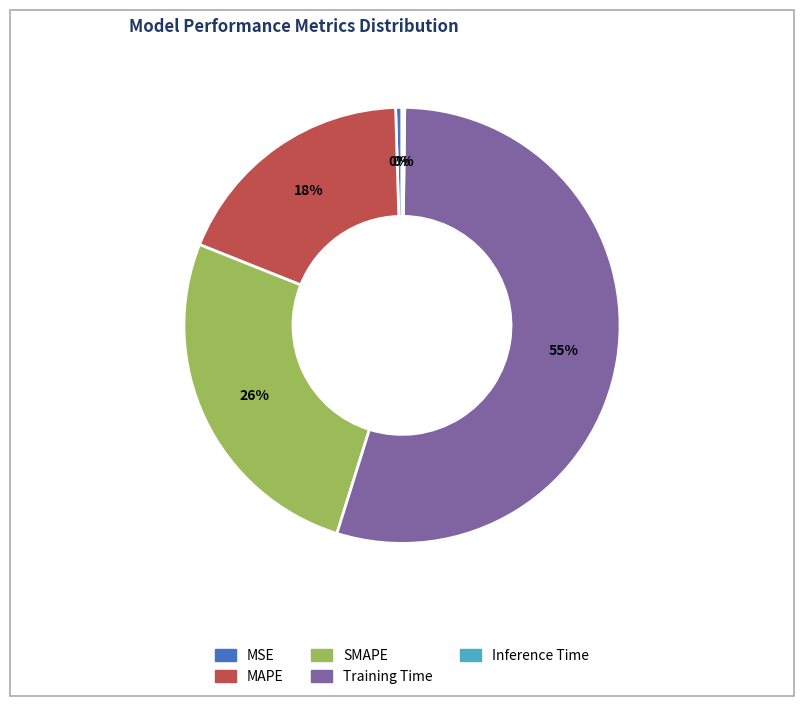

To the nearest percent, what is the average slice percentage?

20%